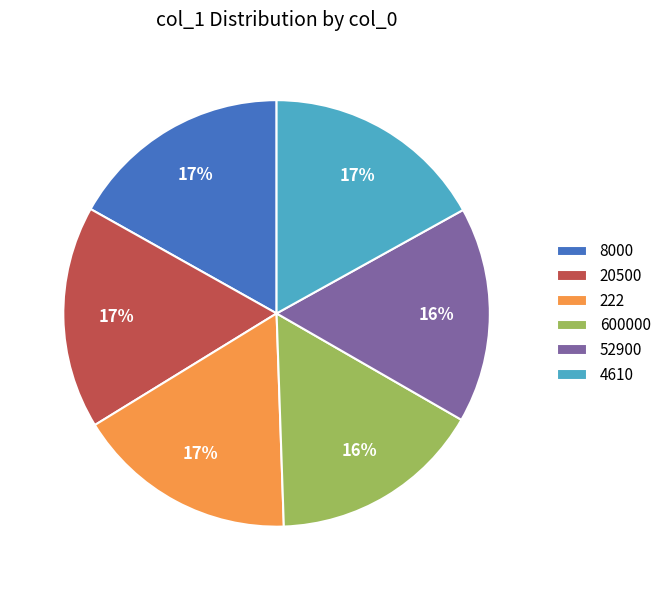

Between 600000 and 8000, which is larger?

8000